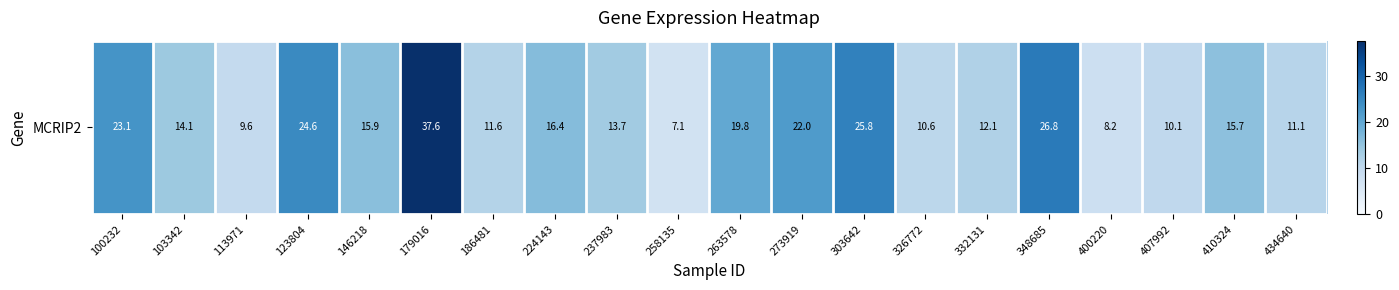

What value does the data have at 100232?

23.1